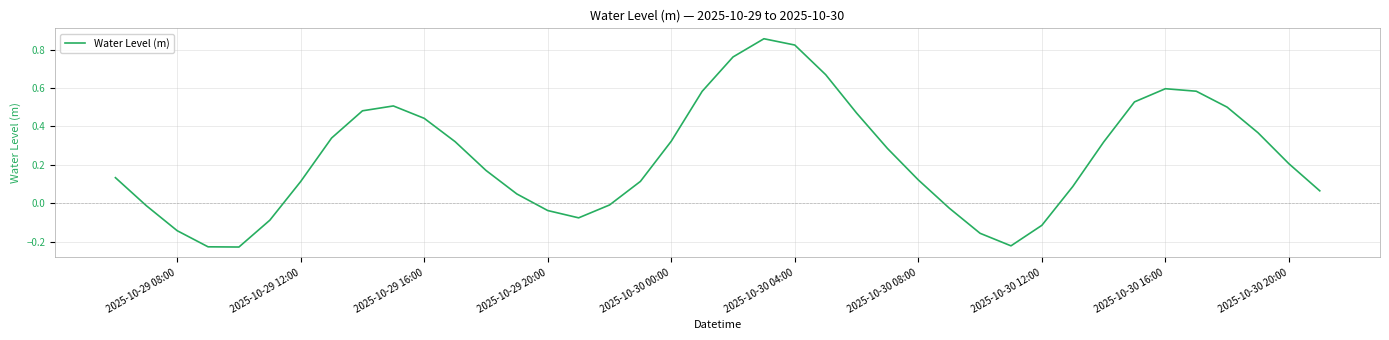

True or false: there are more than 1 points higher than both neighbors.

True